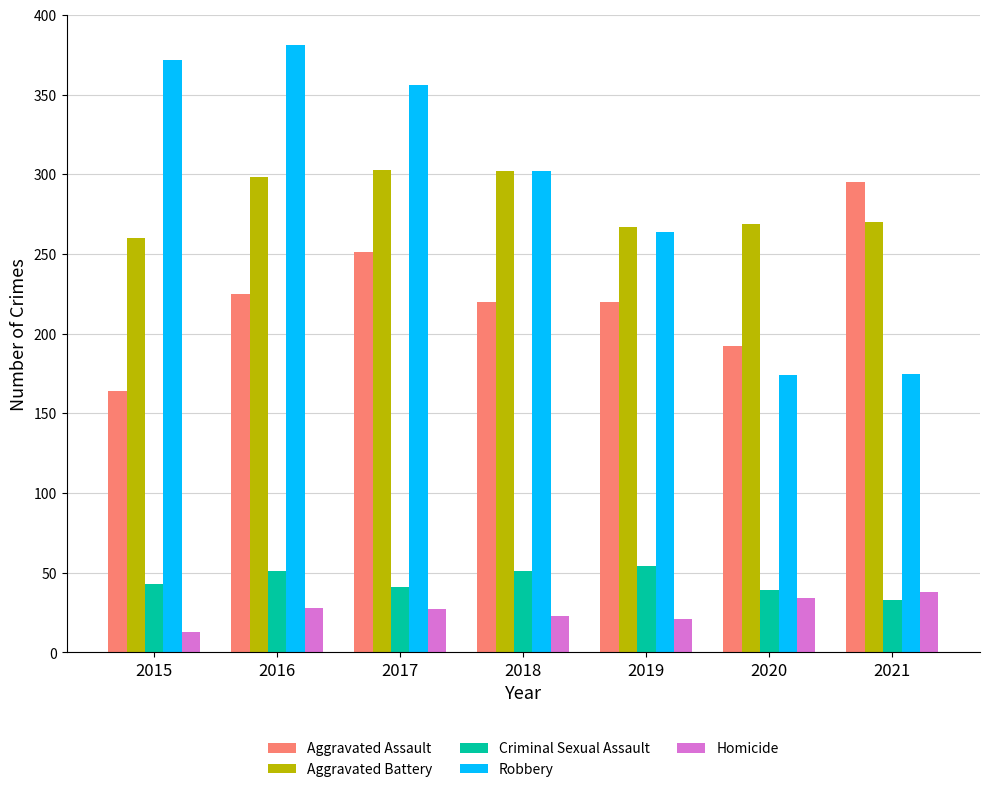

At how many categories does at least one series exceed 202?

7